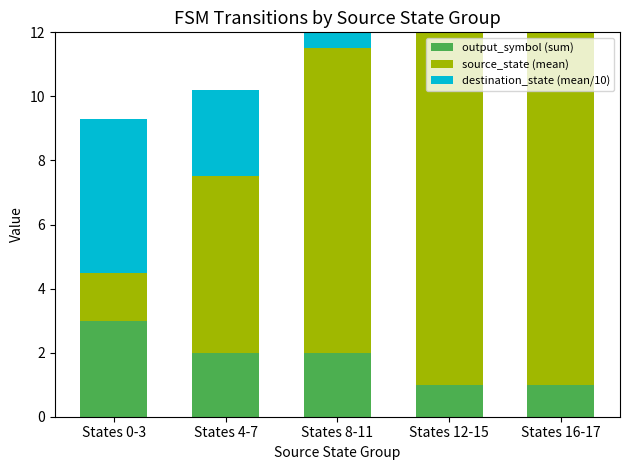

What is the smallest value displayed?

1.0